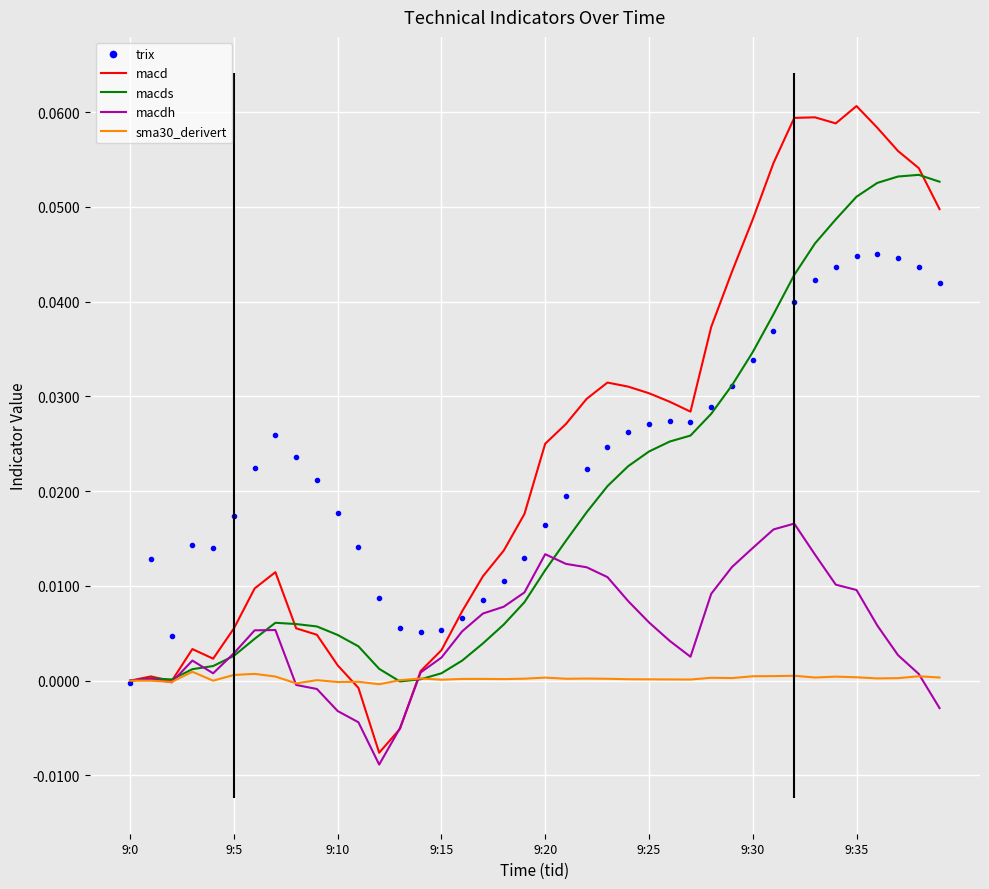

What is the label of the 26th point from the right?

14